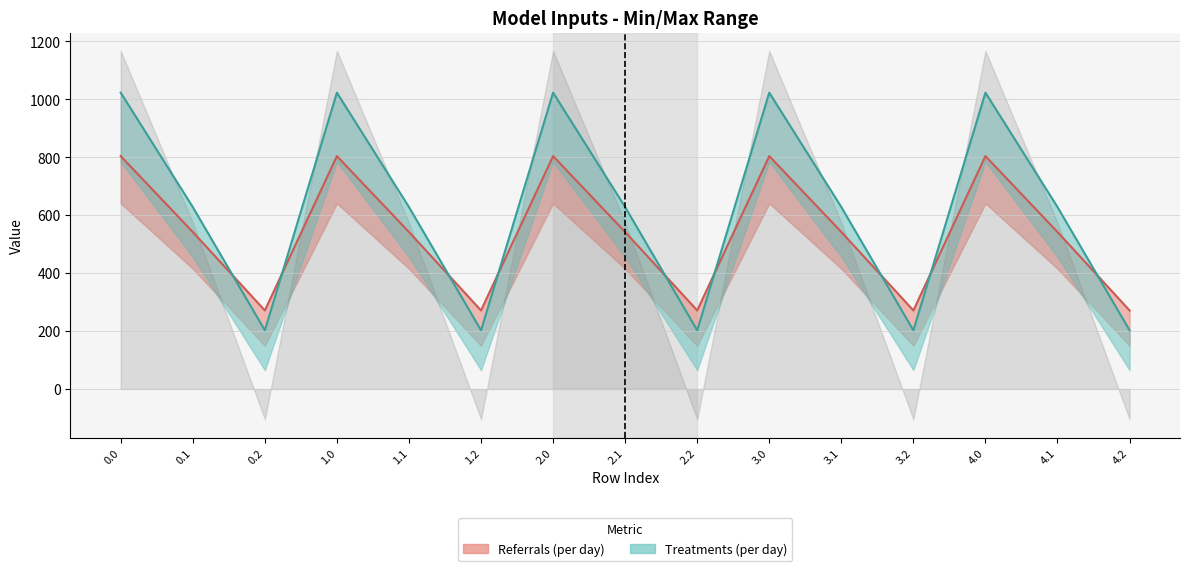

Is it true that col_10 line equals 377.0 at 1.1?

False